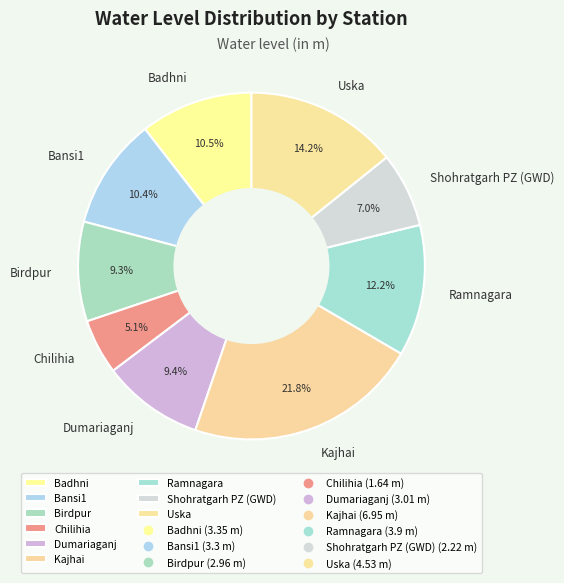

How many slices are in this pie chart?

9